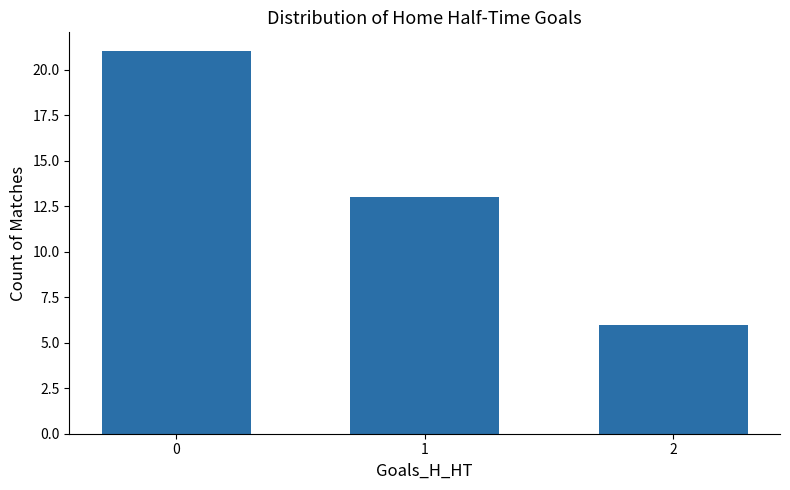

Reading left to right, transcribe all the data shown in this chart.

21	13	6